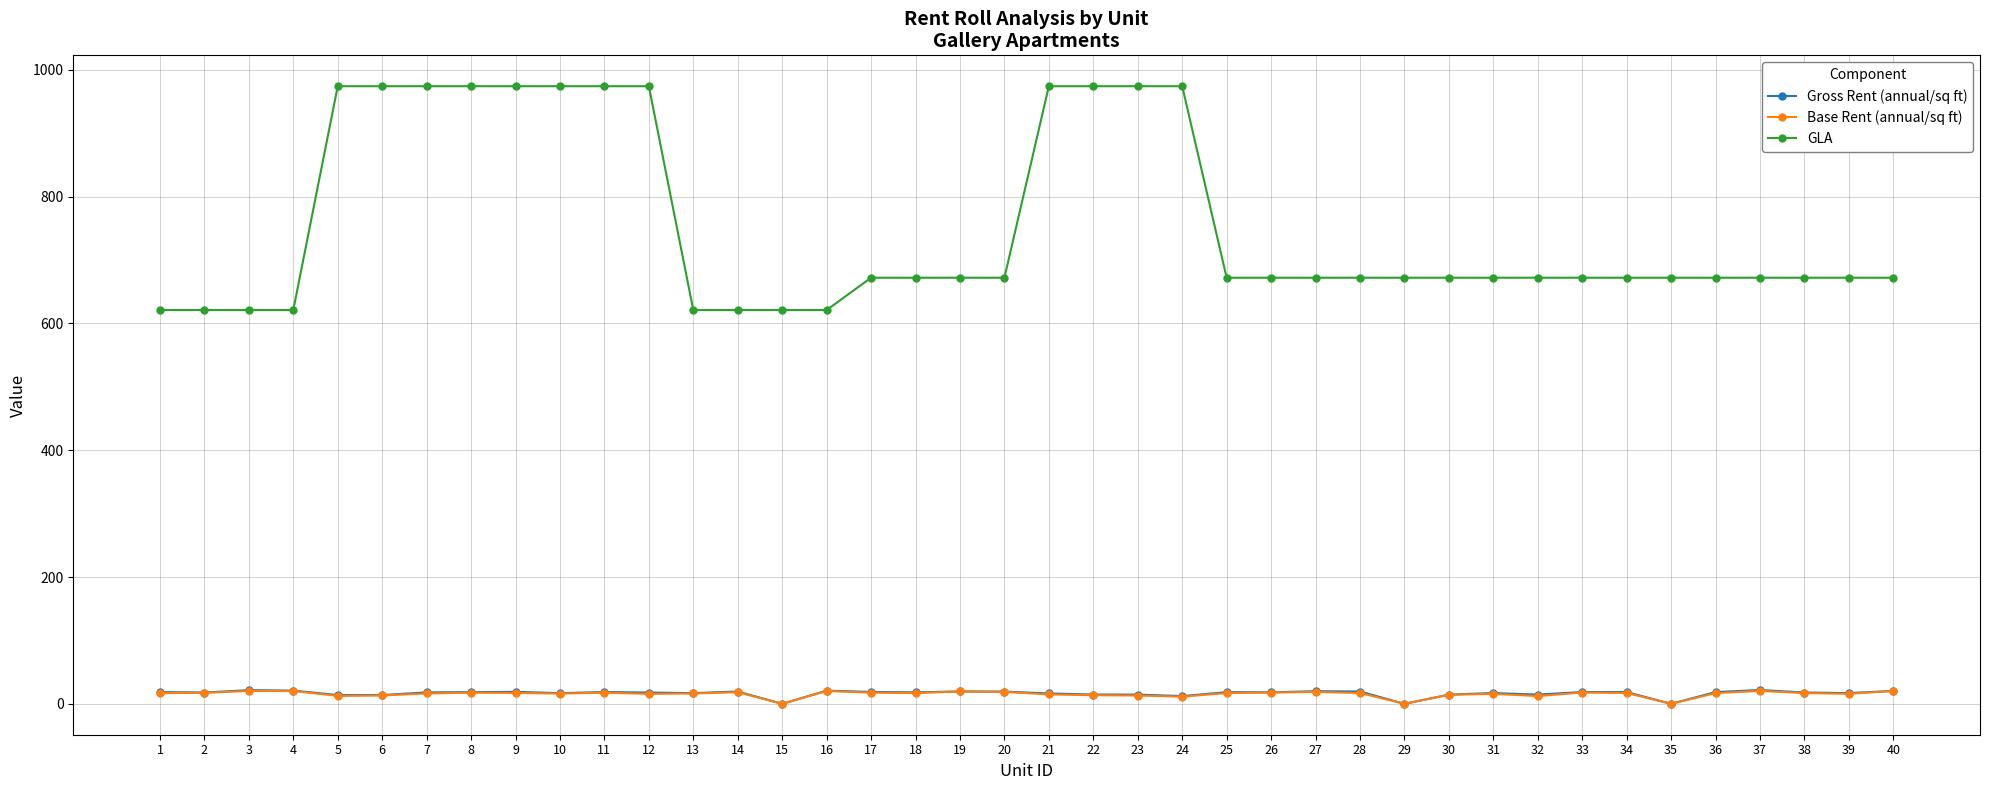

True or false: Base Rent (annual/sq ft) and GLA intersect in this chart.

False